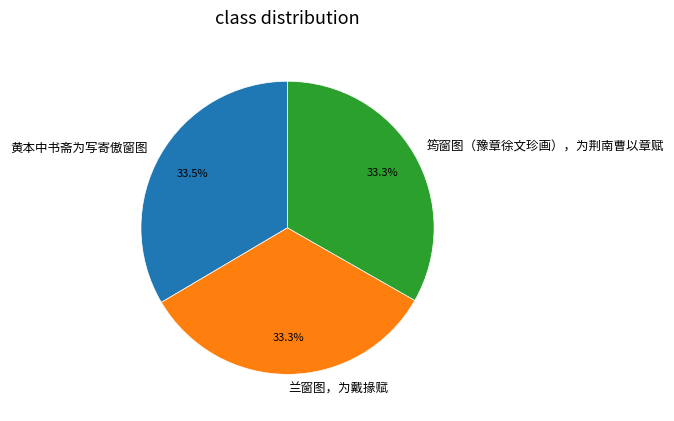

True or false: 筠窗图（豫章徐文珍画），为荆南曹以章赋 accounts for 33% of the total.

True